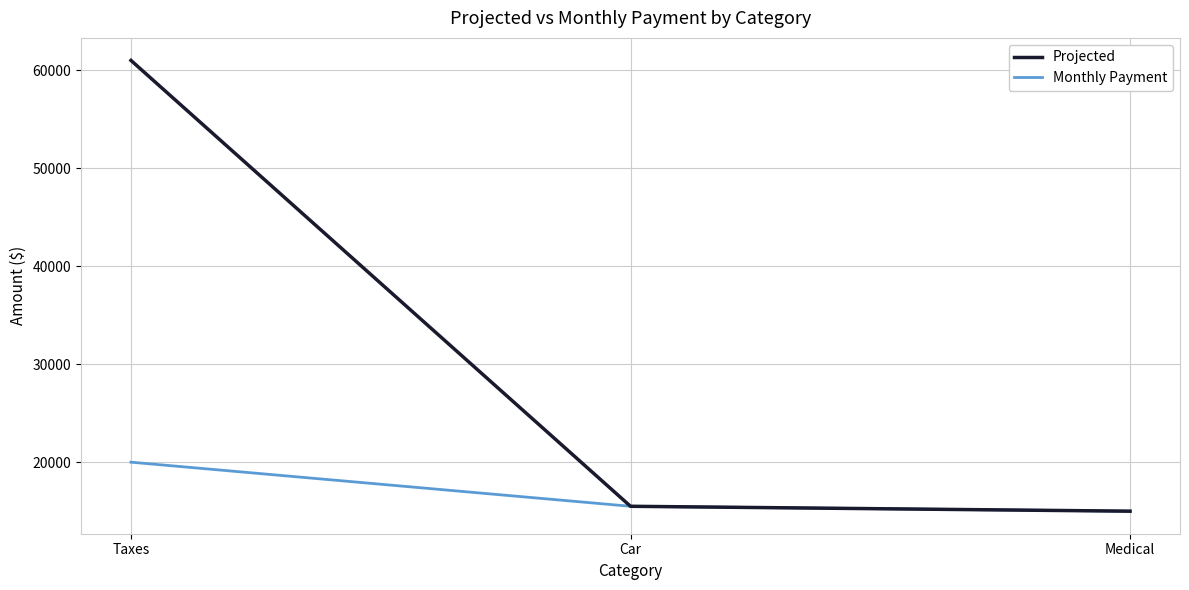

Does the chart have visible grid lines?

Yes